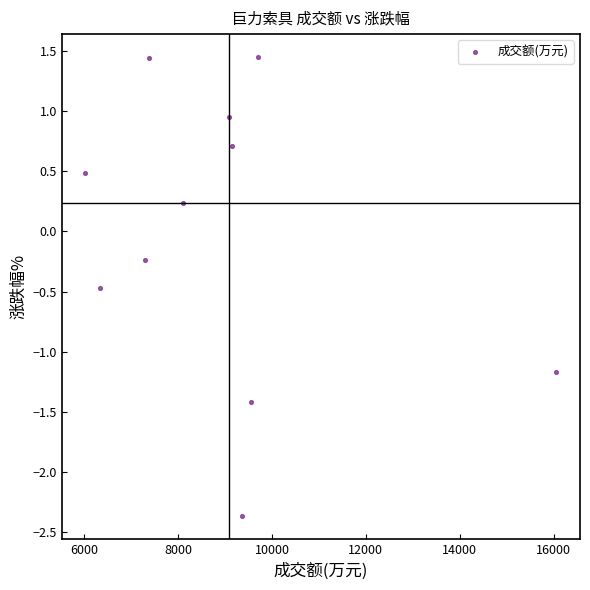

What is the range of X values (max minus min)?

10040.0